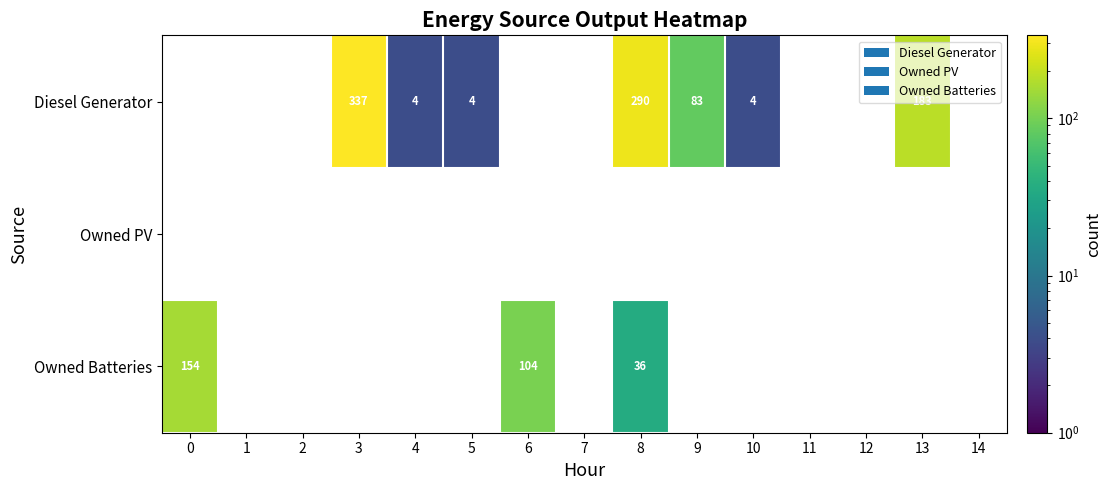

Count the number of data series in this chart.

3